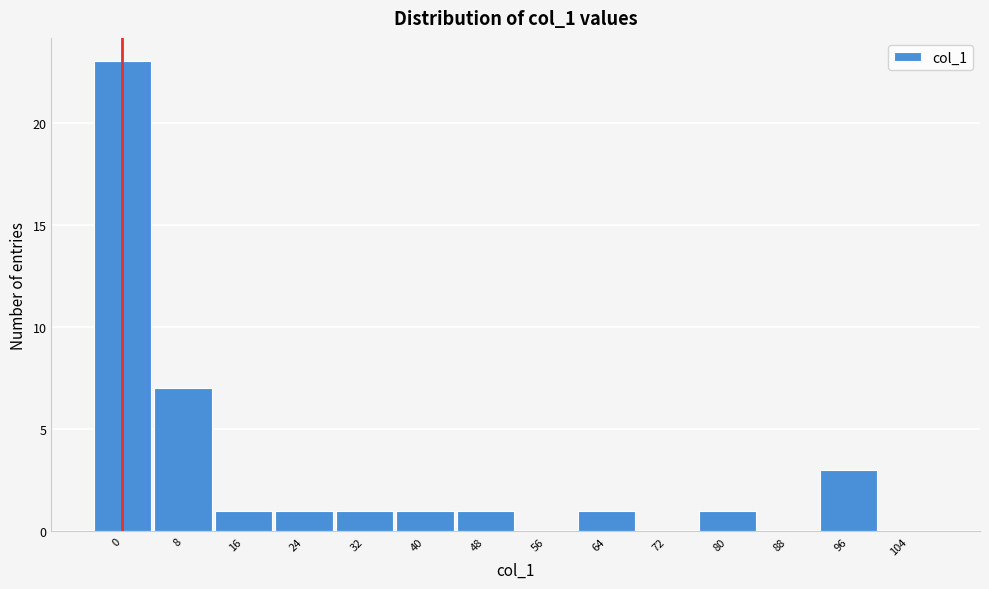

Reading left to right, transcribe all the data shown in this chart.

0=23	8=7	16=1	24=1	32=1	40=1	48=1	56=0	64=1	72=0	80=1	88=0	96=3	104=0